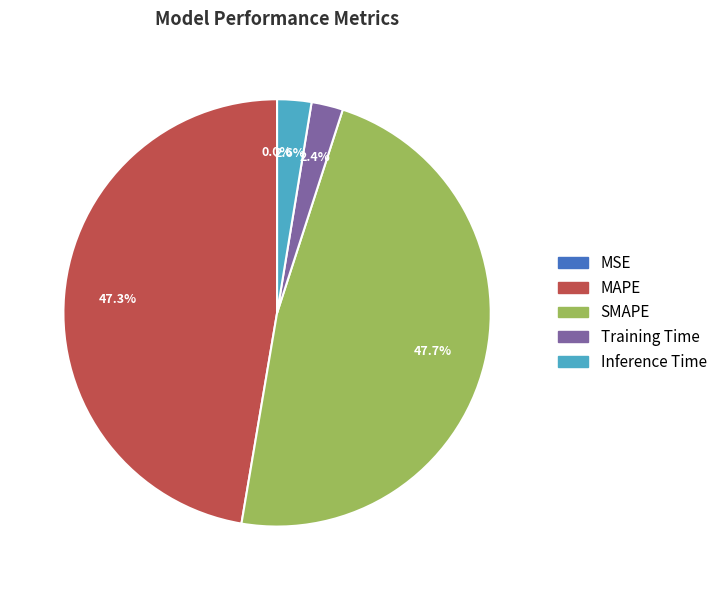

What percentage is the MAPE slice, to the nearest percent?

47%